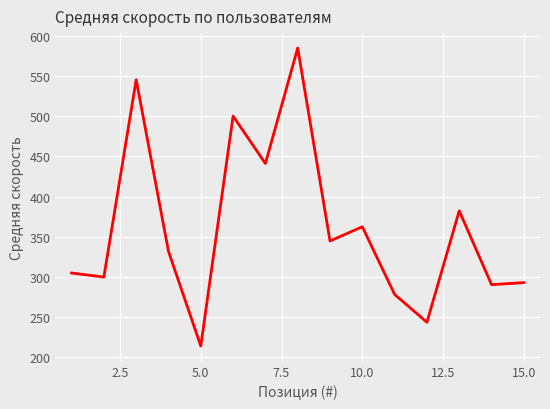

What is the greatest value displayed?

584.7